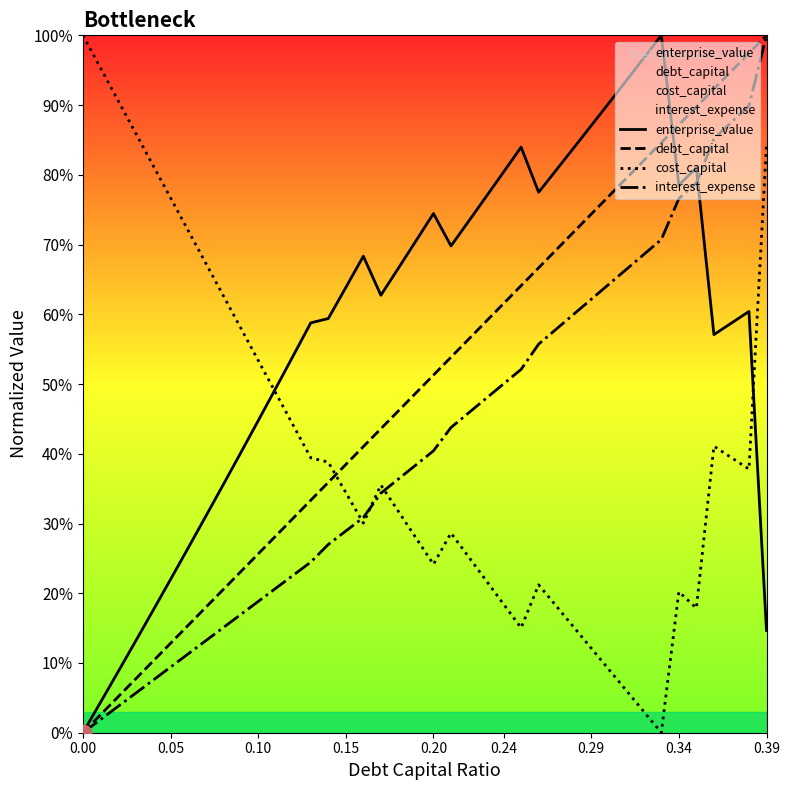

After their last crossing, which series has the higher values: cost_capital or interest_expense?

interest_expense